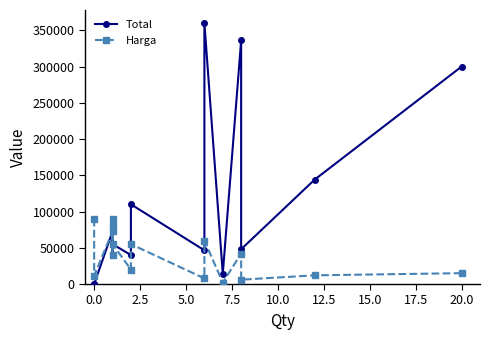

The value of Harga at 7.5 is 140389. True or false?

False